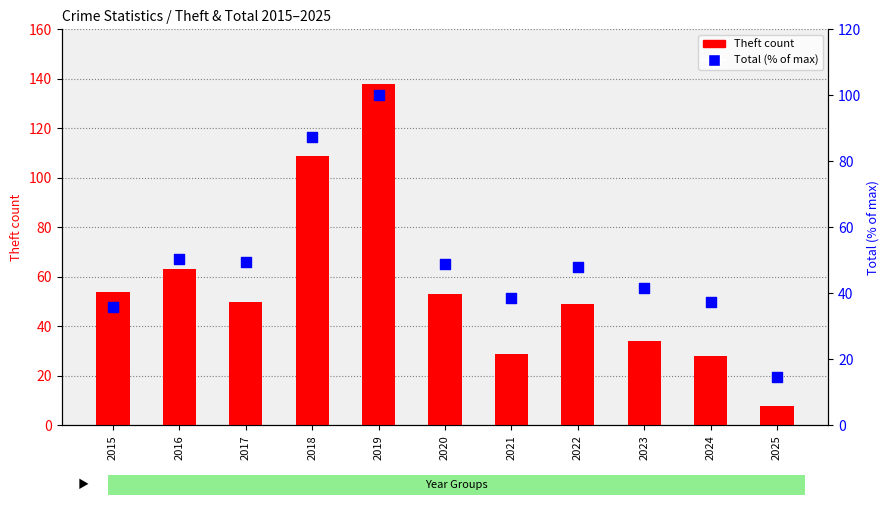

Which series has the largest total across all categories?

Theft count